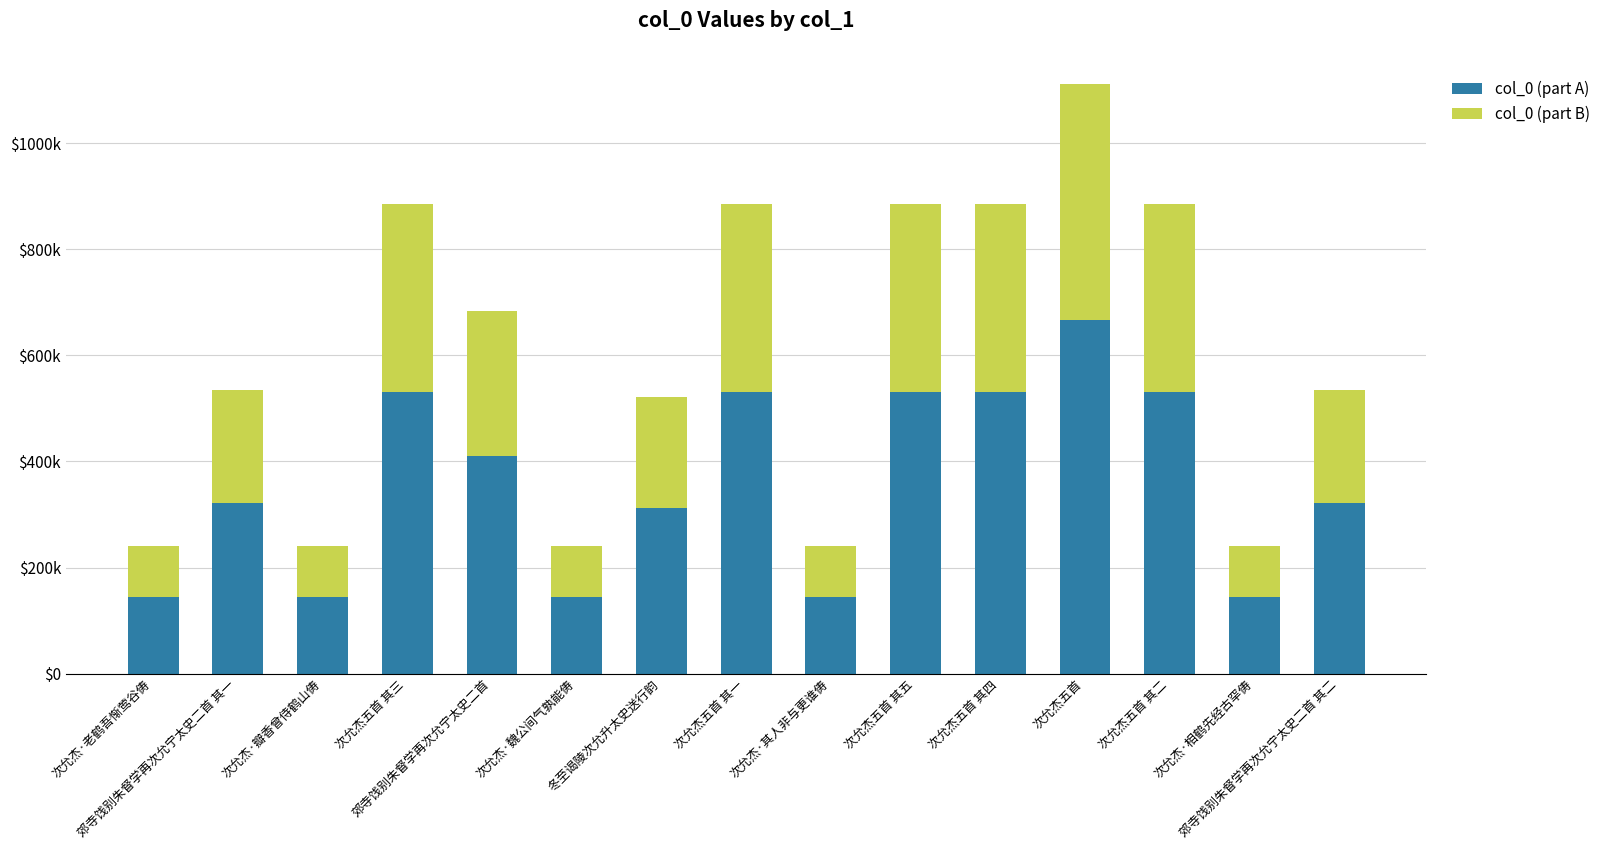

Rank the series by their maximum value, from lowest to highest.

col_0 (part B), col_0 (part A)